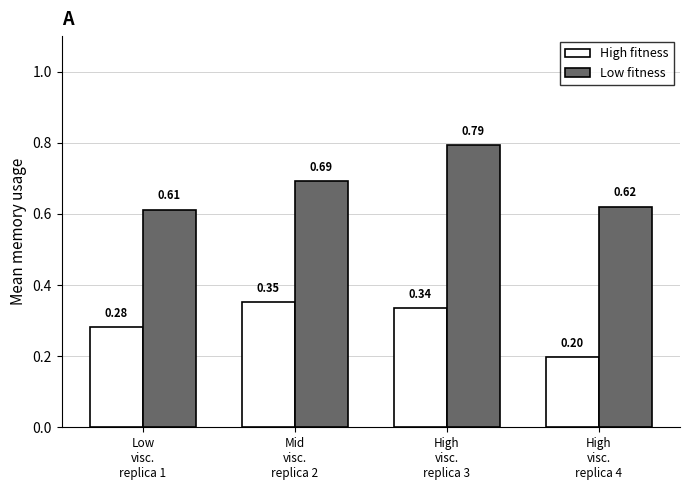

Does the chart contain stacked bars?

No